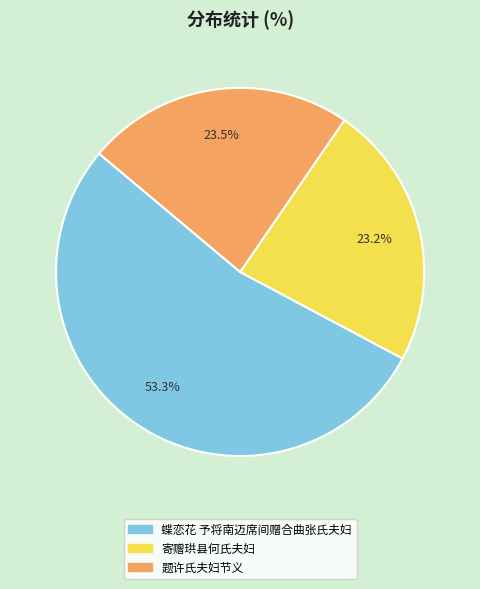

Between 蝶恋花 予将南迈席间赠合曲张氏夫妇 and 题许氏夫妇节义, which is larger?

蝶恋花 予将南迈席间赠合曲张氏夫妇